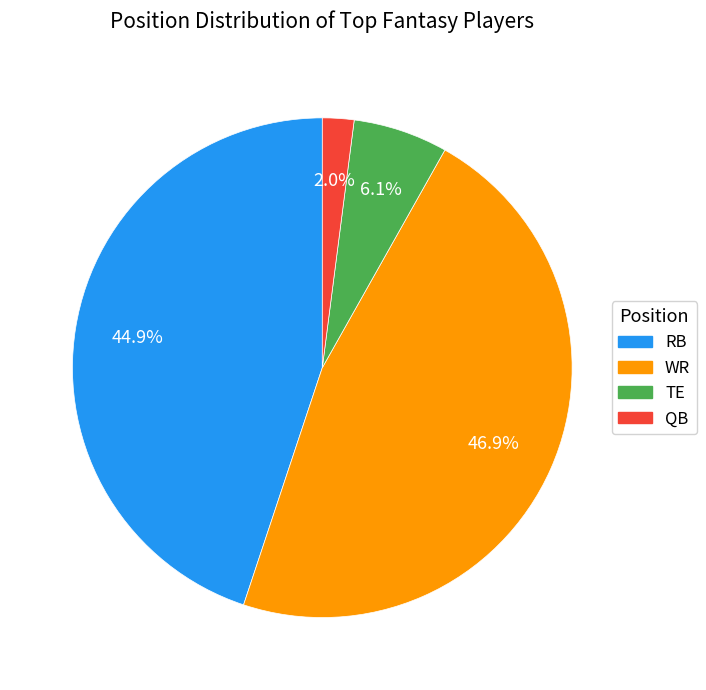

What percentage is the WR slice, to the nearest percent?

47%